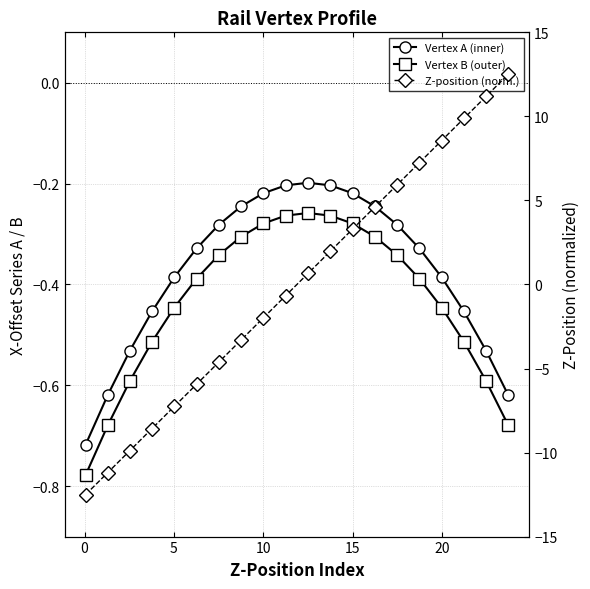

How many times do Z-position (norm.) and Vertex B (outer) cross each other?

1